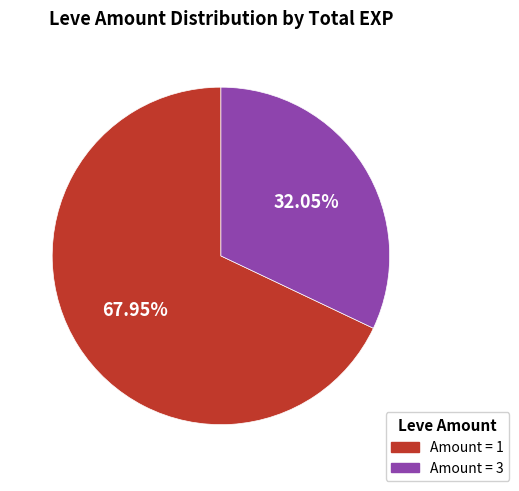

Is there any slice that represents more than half of the pie?

Yes